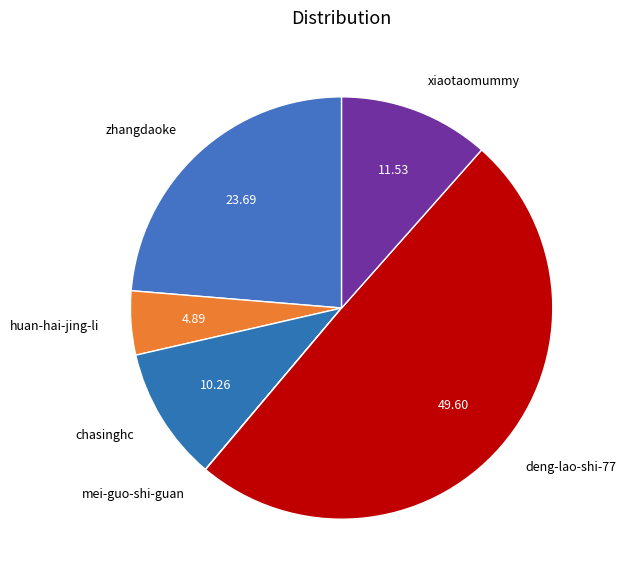

Do chasinghc and huan-hai-jing-li together represent more than half of the pie?

No